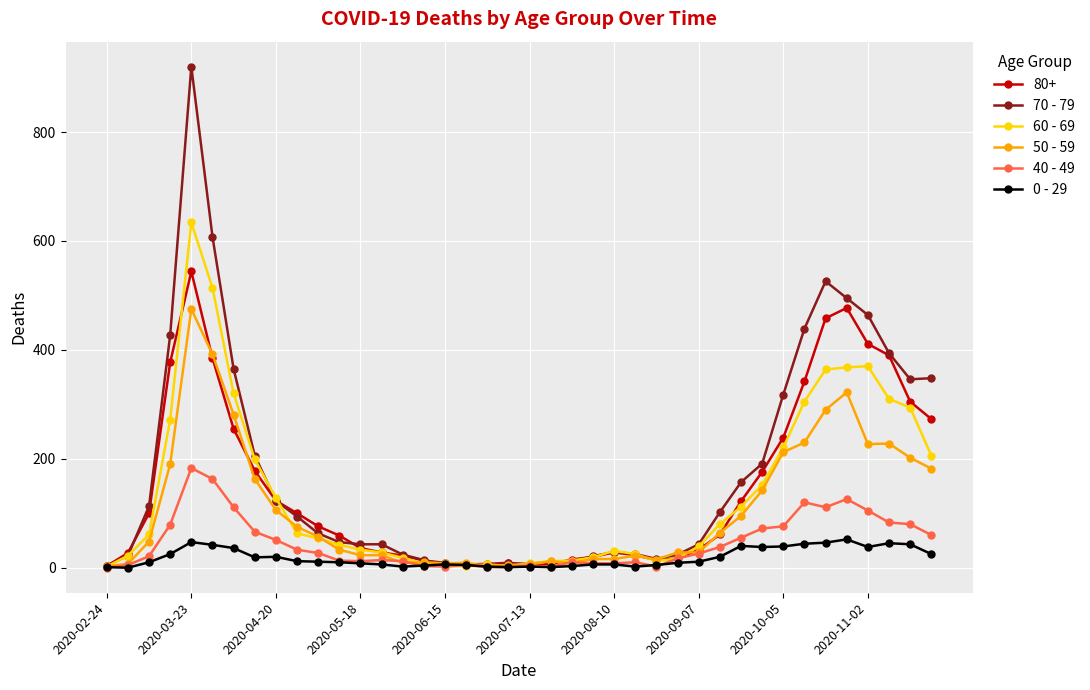

What is the sum of all 0 - 29 values?

742